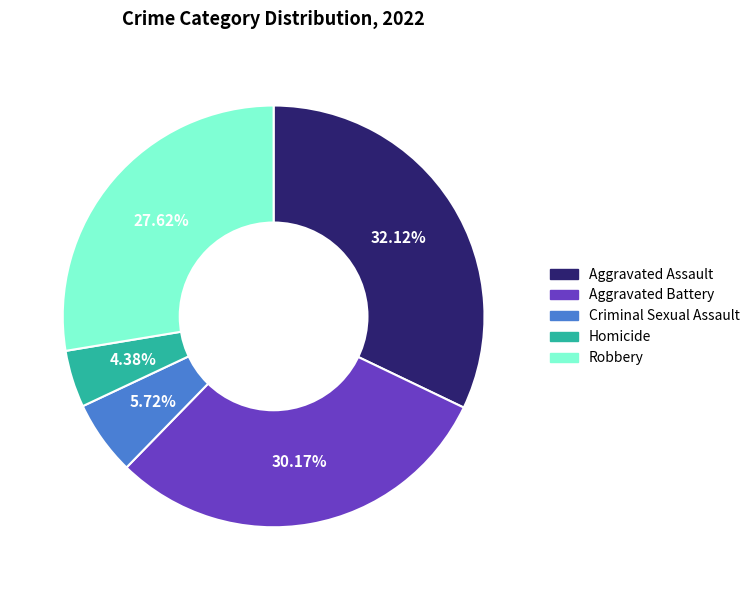

What is the ratio of the value at Aggravated Assault to the value at Aggravated Battery?

1.1